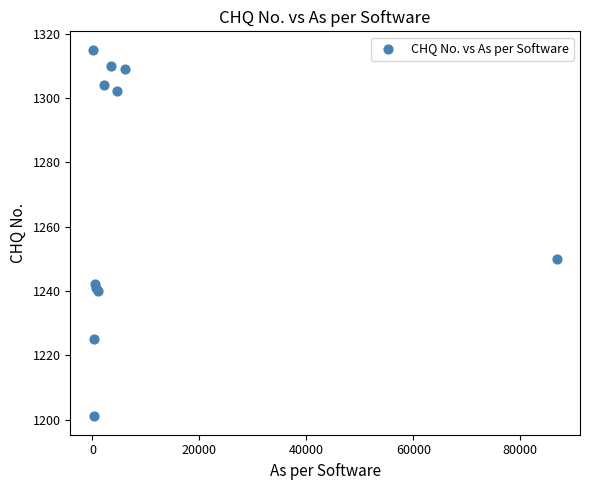

What Y value in the scatter plot is closest to 1258?

1250